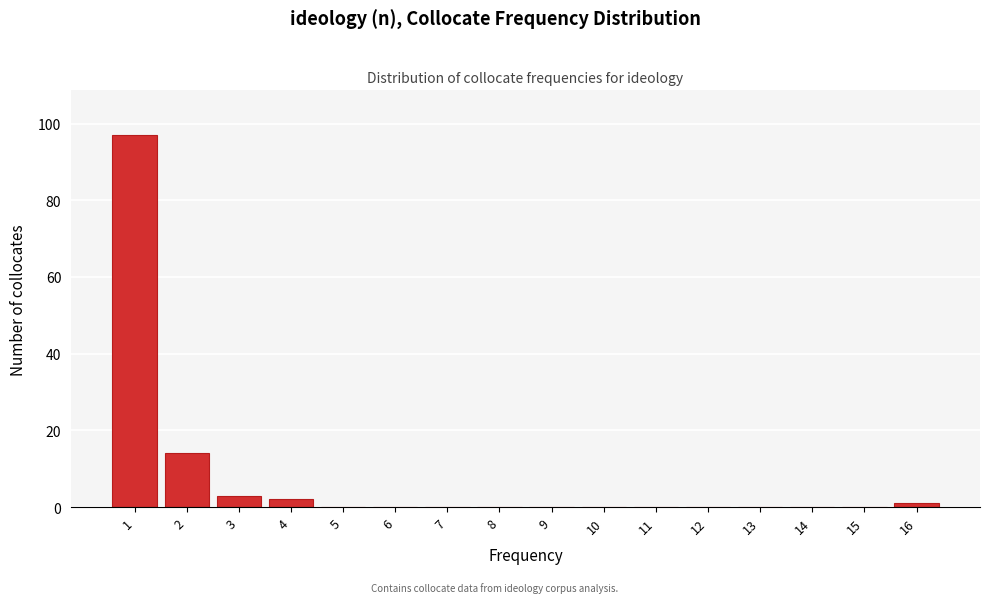

Reading left to right, transcribe all the data shown in this chart.

1=97	2=14	3=3	4=2	5=0	6=0	7=0	8=0	9=0	10=0	11=0	12=0	13=0	14=0	15=0	16=1